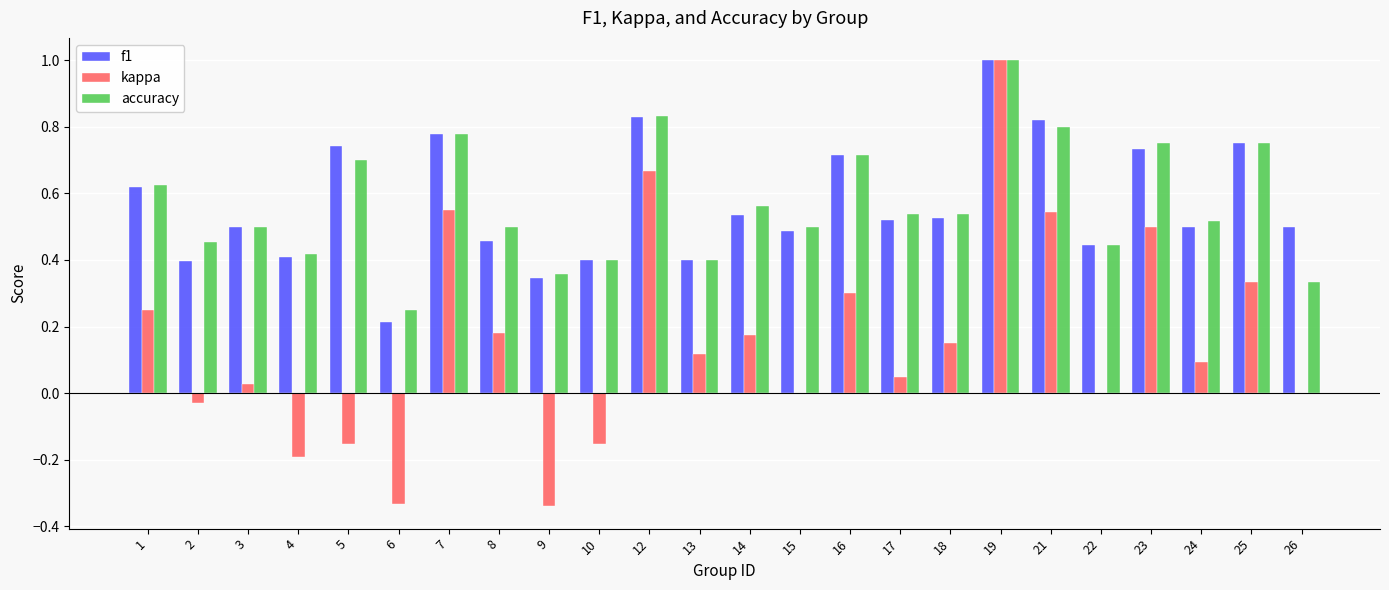

Is the value of kappa at 17 greater than the value of f1 at 18?

No